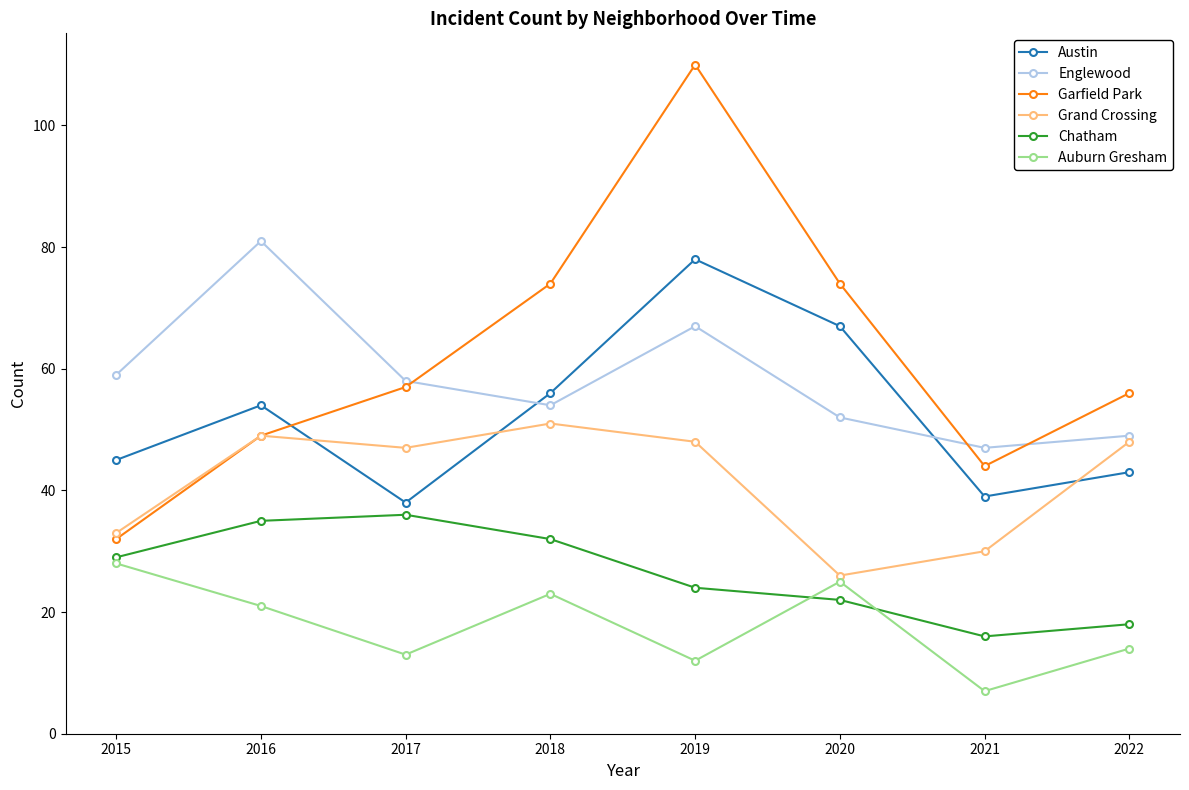

True or false: Garfield Park and Chatham cross at least once.

False